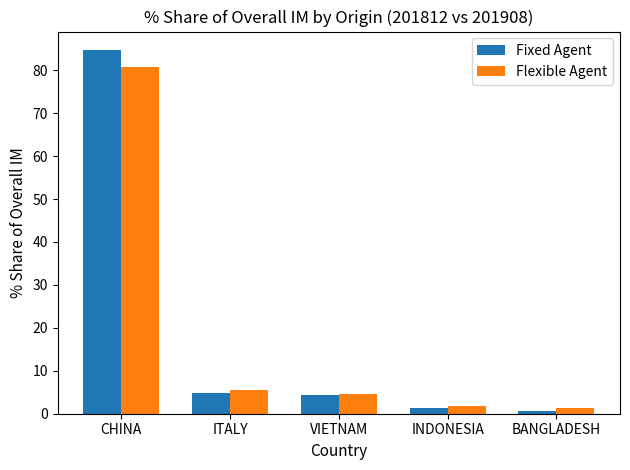

What is the average value of the Flexible Agent series?

18.8